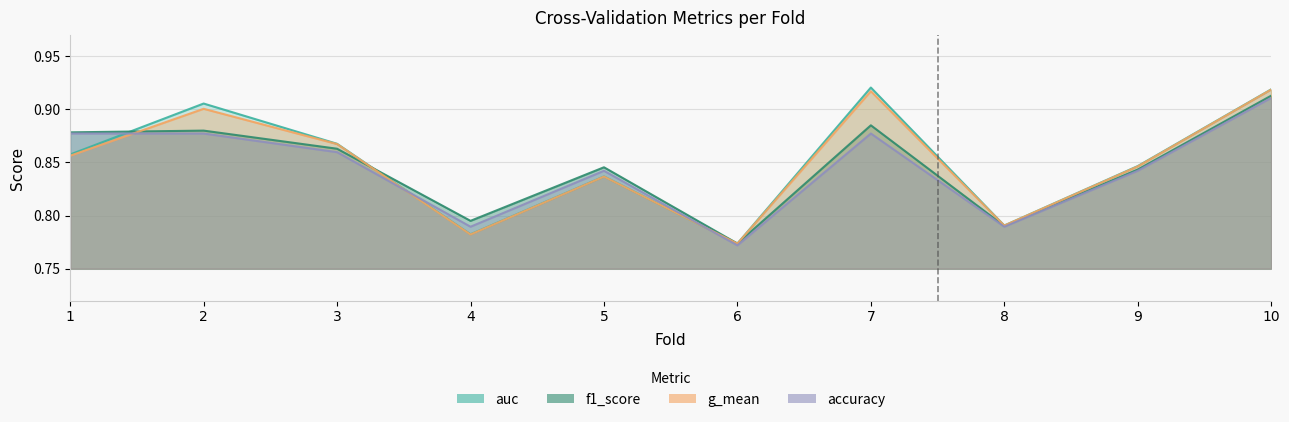

What is the minimum value shown in the chart?

0.8